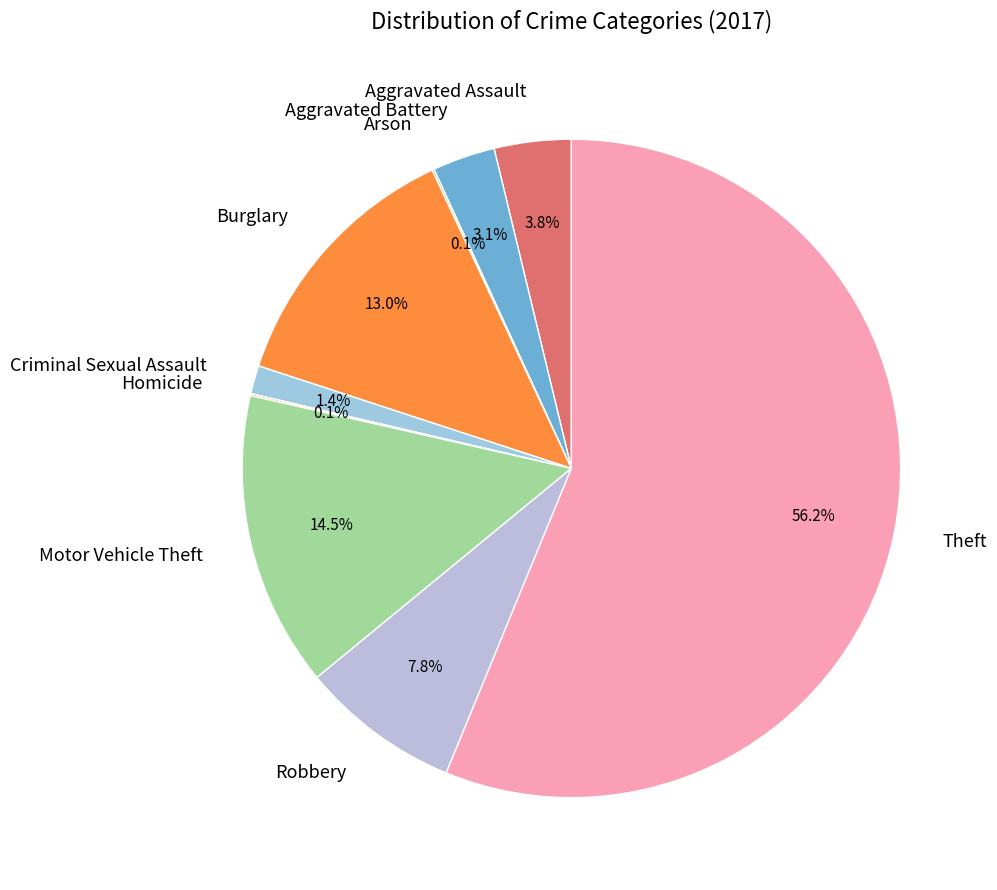

How many slices are in this pie chart?

9